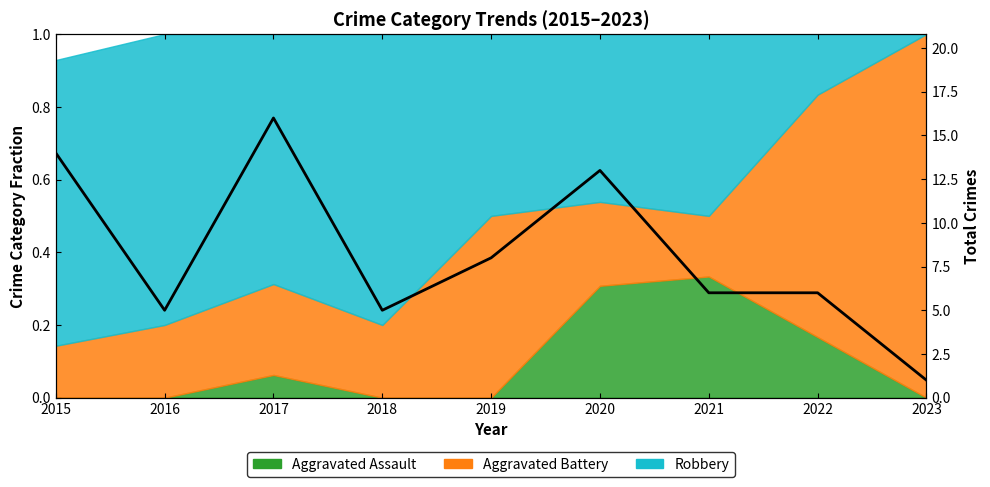

What is the greatest value displayed?

16